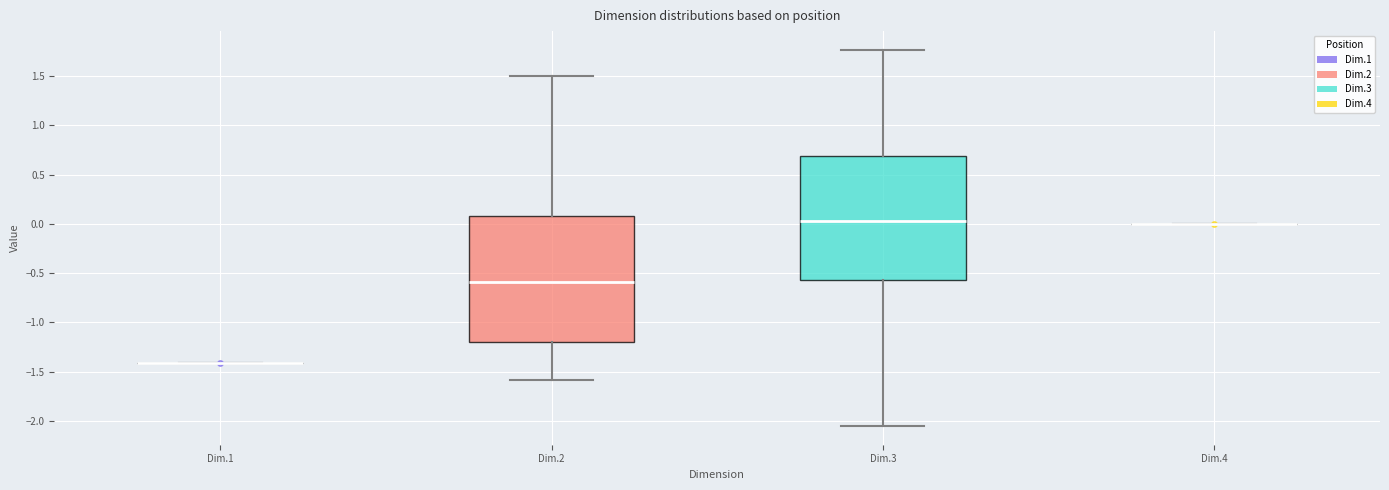

Reading left to right, transcribe this box plot: for each box, give where its median line is, the range the box spans, and where its two whiskers end, as read against the y-axis. The values are not printed on the chart, so give them approximately, as read against the axis.

Dim.1: box collapsed to a line at -1.40, whiskers -1.40 to -1.40
Dim.2: median -0.60, box -1.20 to 0.10, whiskers -1.60 to 1.50
Dim.3: median 0.00, box -0.55 to 0.70, whiskers -2.05 to 1.75
Dim.4: box collapsed to a line at 0.00, whiskers 0.00 to 0.00